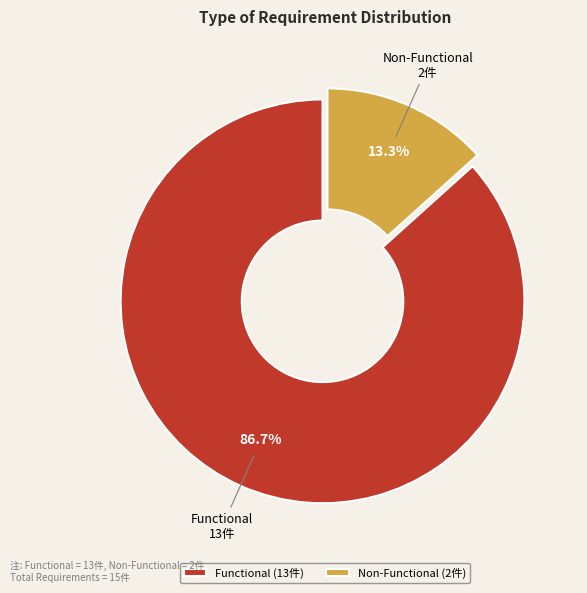

What percentage is NOT represented by Functional?

13.3%